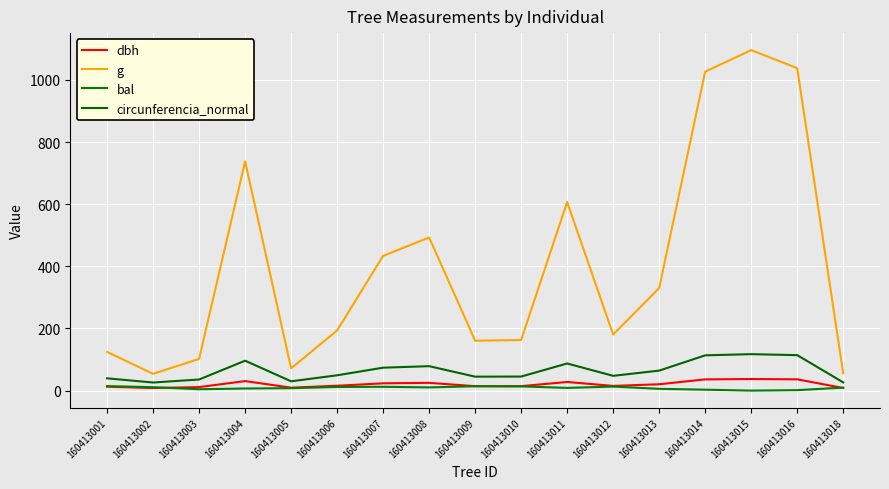

What value does the circunferencia_normal series have at 160413014?

113.6